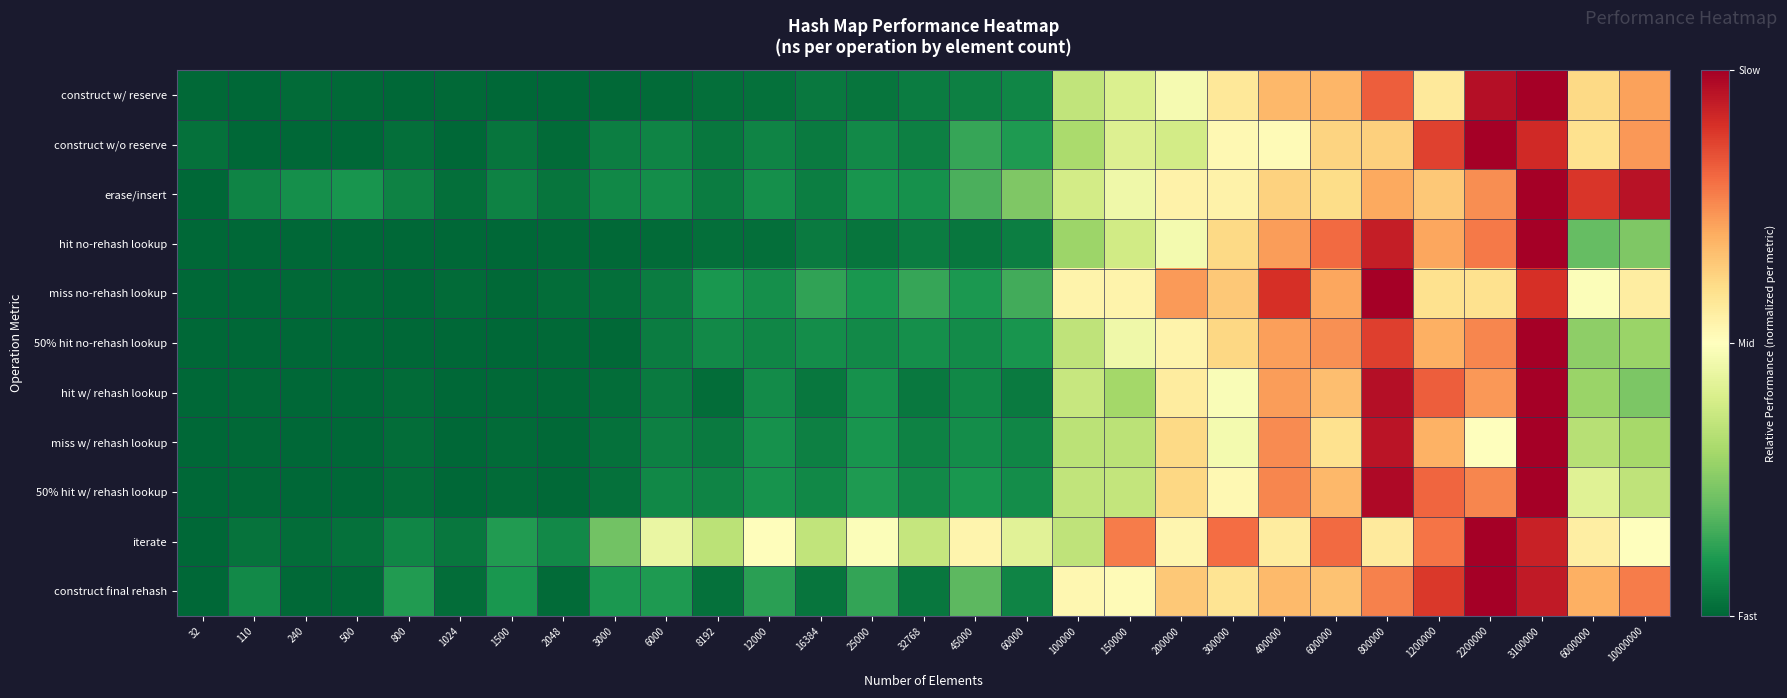

At 32768, list the series in order from smallest to largest.

construct final rehash, hit w/ rehash lookup, hit no-rehash lookup, construct w/ reserve, construct w/o reserve, miss w/ rehash lookup, 50% hit w/ rehash lookup, 50% hit no-rehash lookup, erase/insert, miss no-rehash lookup, iterate